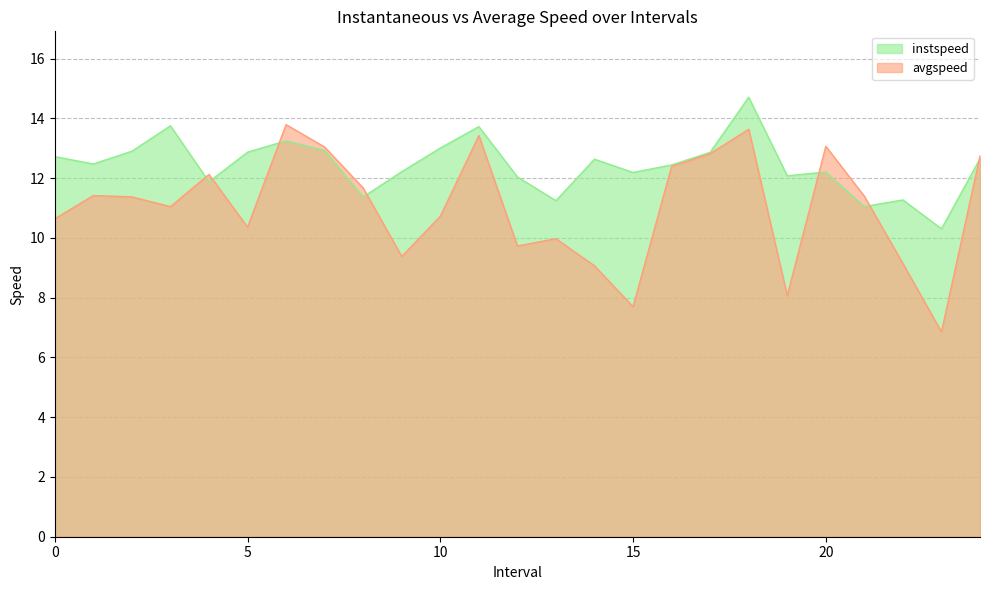

What is the maximum value for instspeed?

14.7